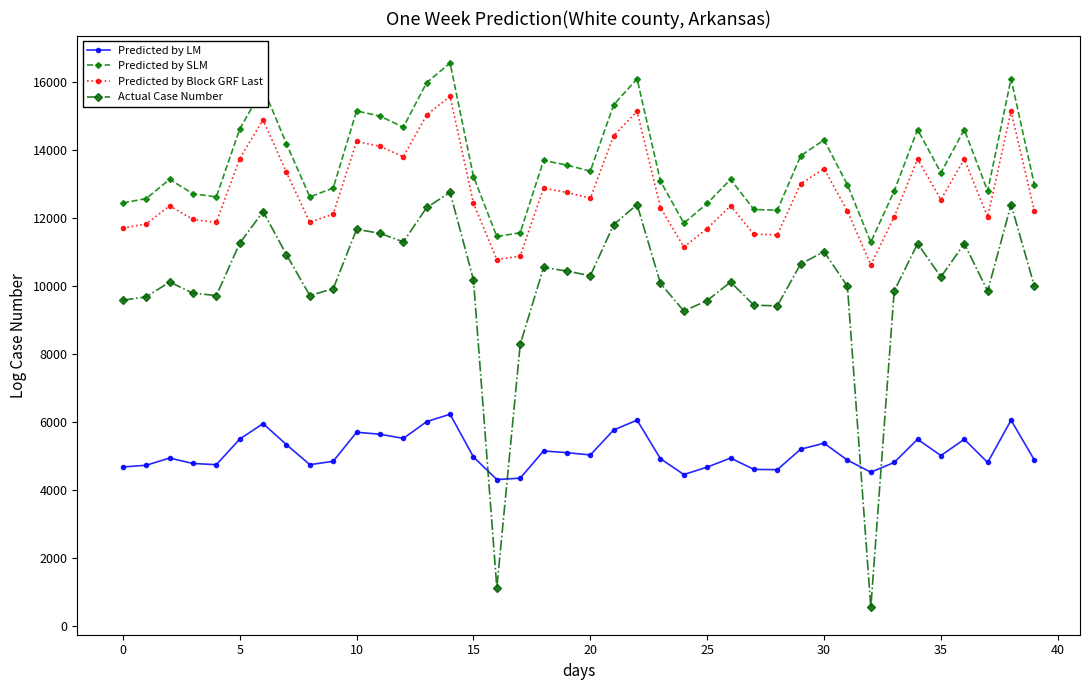

True or false: Actual Case Number has more than 0 points higher than both neighbors.

True